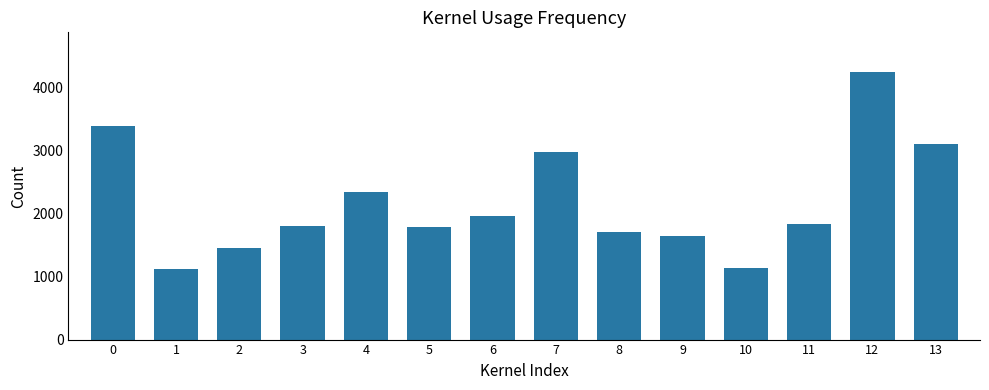

What is the greatest value displayed?

4240